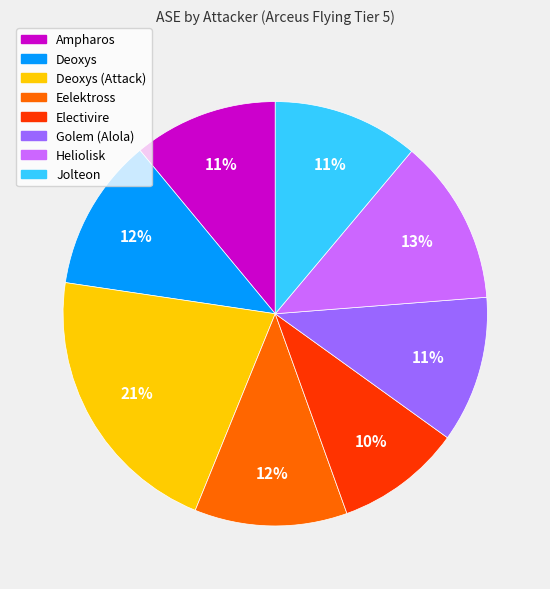

Is there any slice that represents more than half of the pie?

No